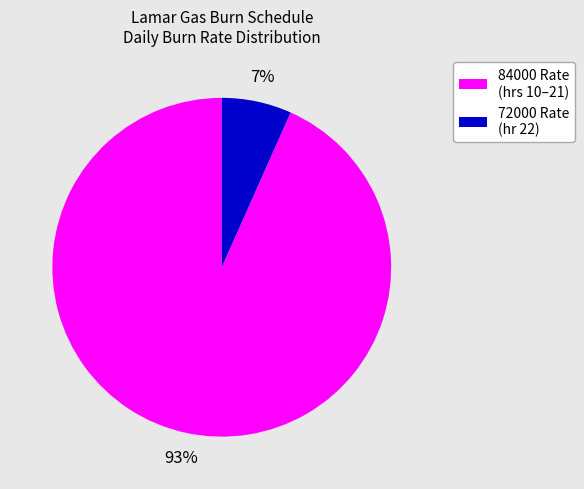

Is the sum of 84000 Rate (hrs 10–21) and 72000 Rate (hr 22) greater than half?

Yes